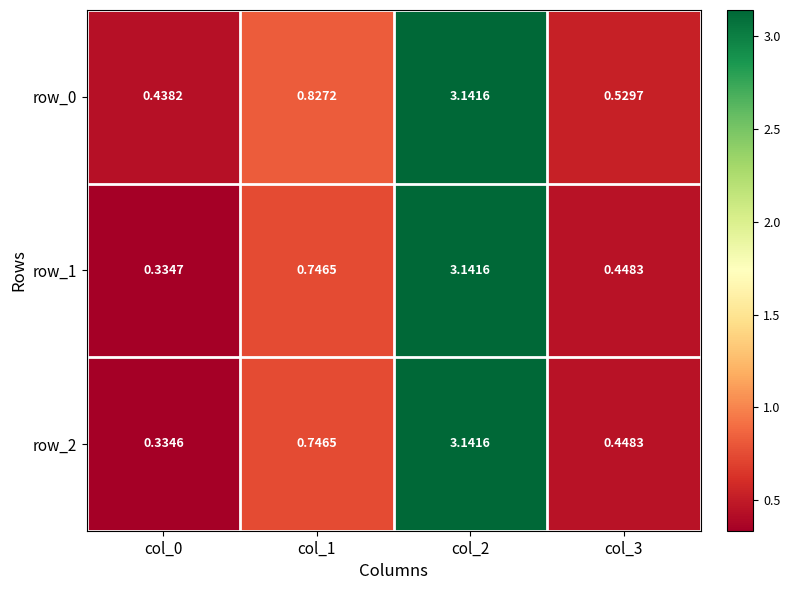

What is the difference between the second highest and second lowest values in the row_2 series?

0.3